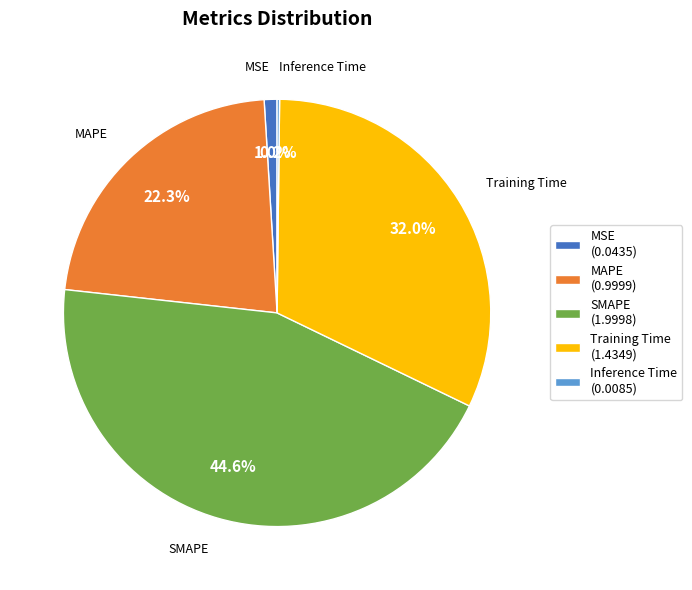

Between Training Time (1.4349) and MAPE (0.9999), which is larger?

Training Time (1.4349)